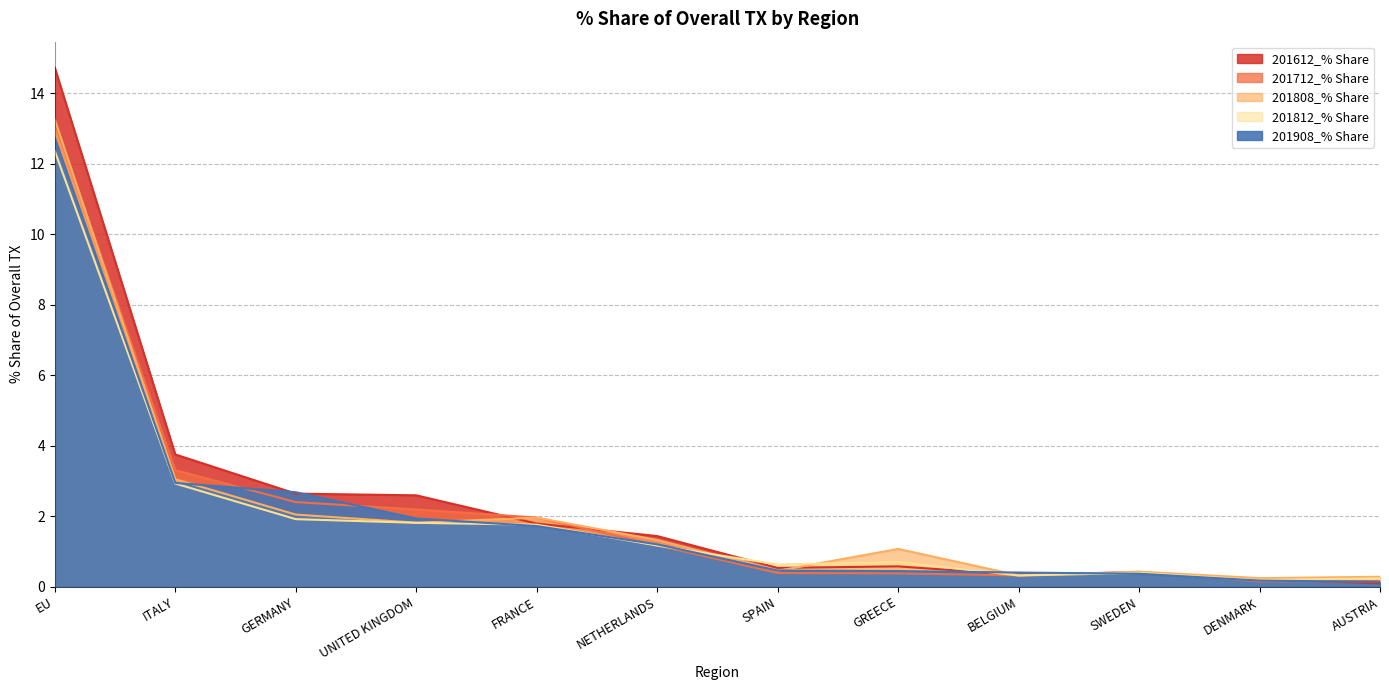

What is the value of the 201812_% Share point at the 7th from the left?

0.6